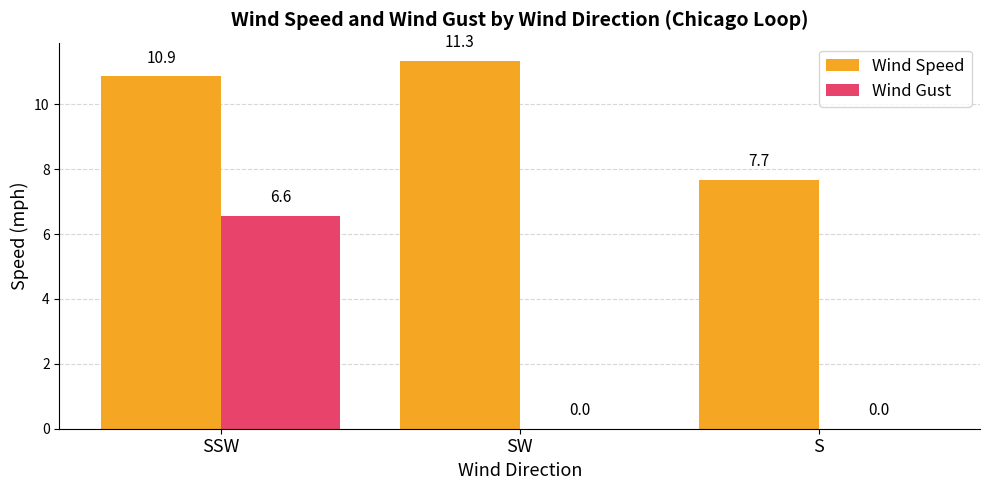

Reading right to left, transcribe all the data shown in this chart.

Wind Speed: S=7.7	SW=11.3	SSW=10.9
Wind Gust: S=0.0	SW=0.0	SSW=6.6